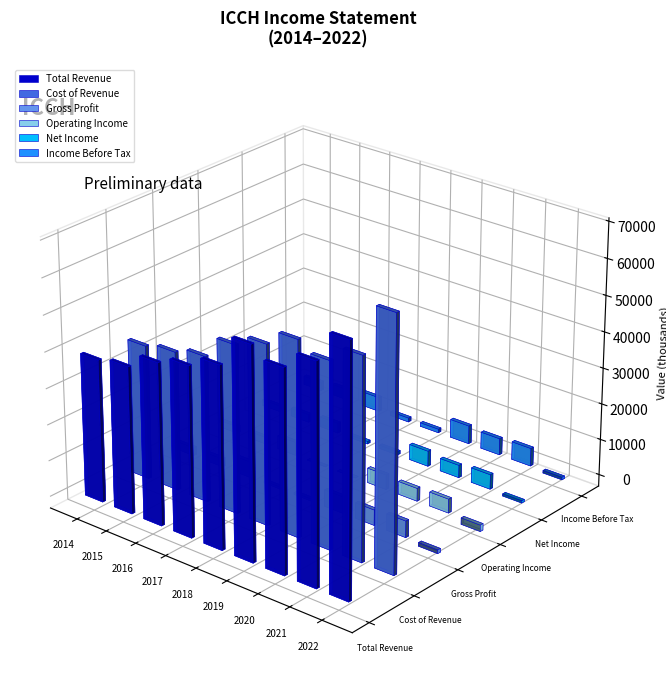

How many groups of bars are there?

9